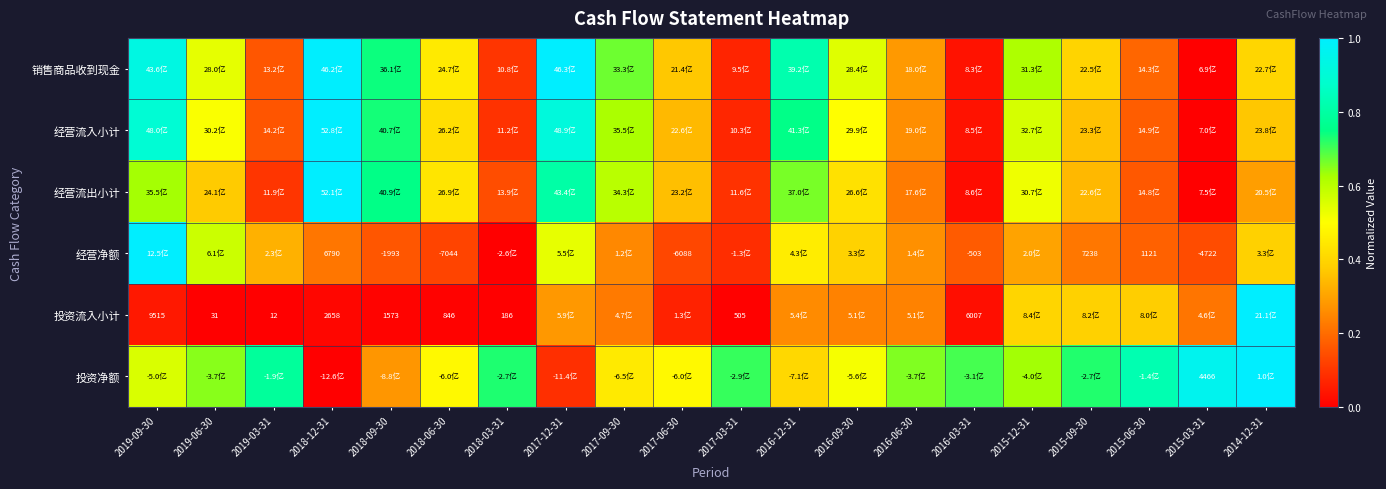

The value of 经营净额 at 2016-03-31 is 0.3. True or false?

False